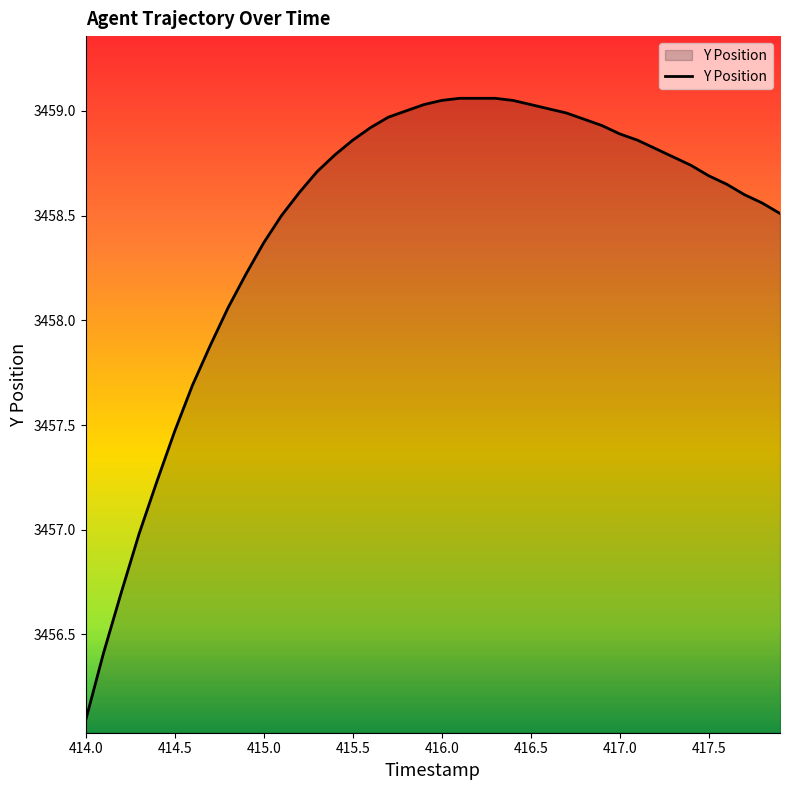

What is the difference between the maximum and minimum values?

3.0